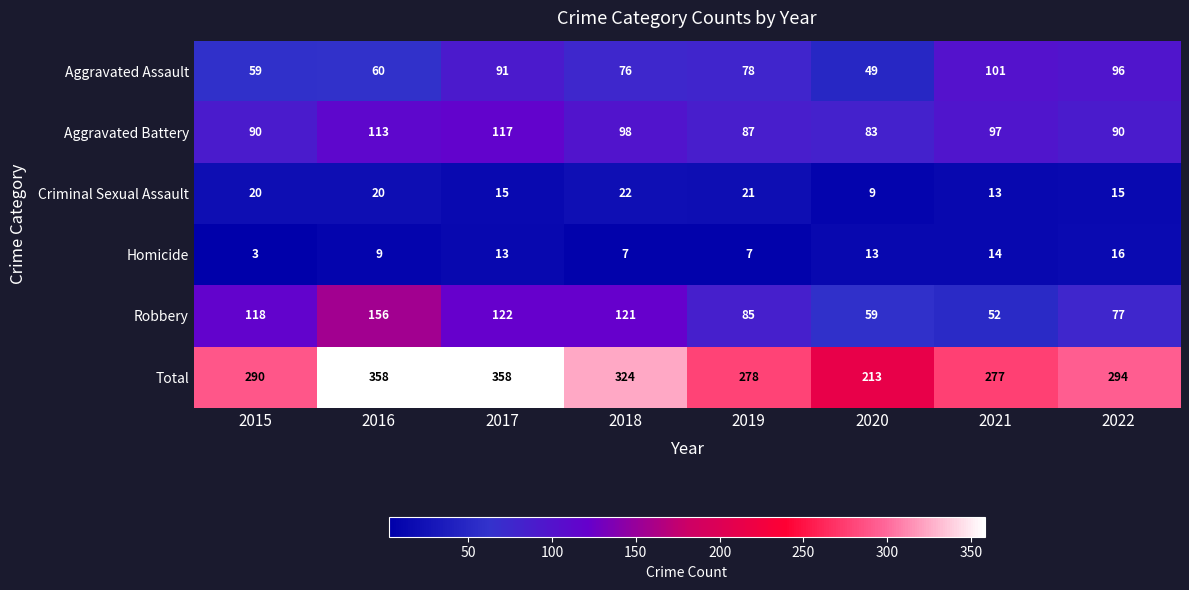

True or false: Homicide has a value of 14 at 2021.

True